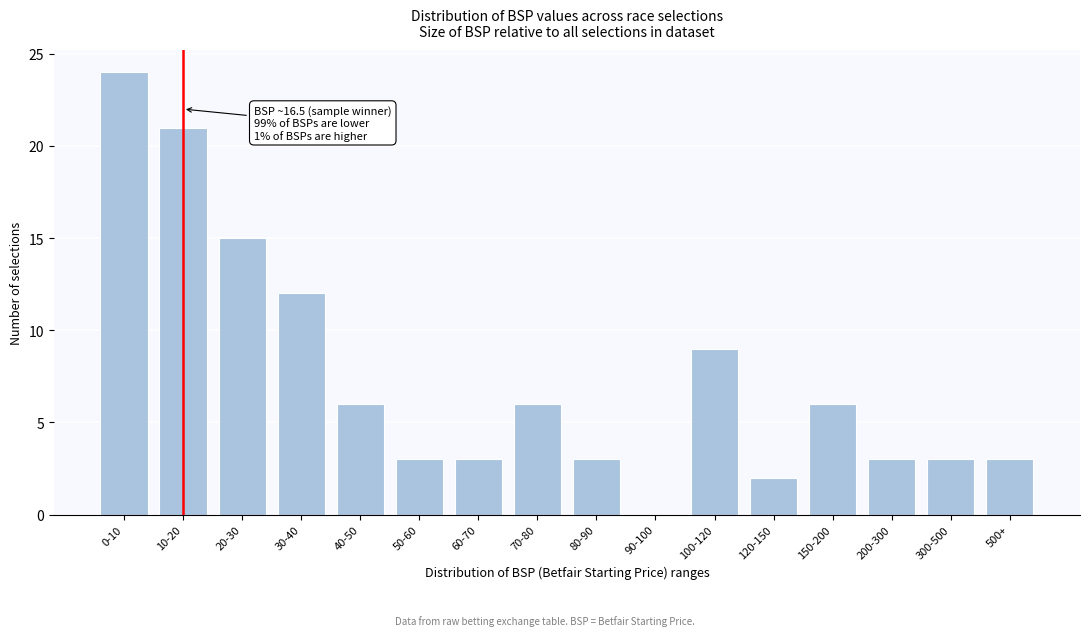

Reading left to right, transcribe all the data shown in this chart.

0-10=24	10-20=21	20-30=15	30-40=12	40-50=6	50-60=3	60-70=3	70-80=6	80-90=3	90-100=0	100-120=9	120-150=2	150-200=6	200-300=3	300-500=3	500+=3